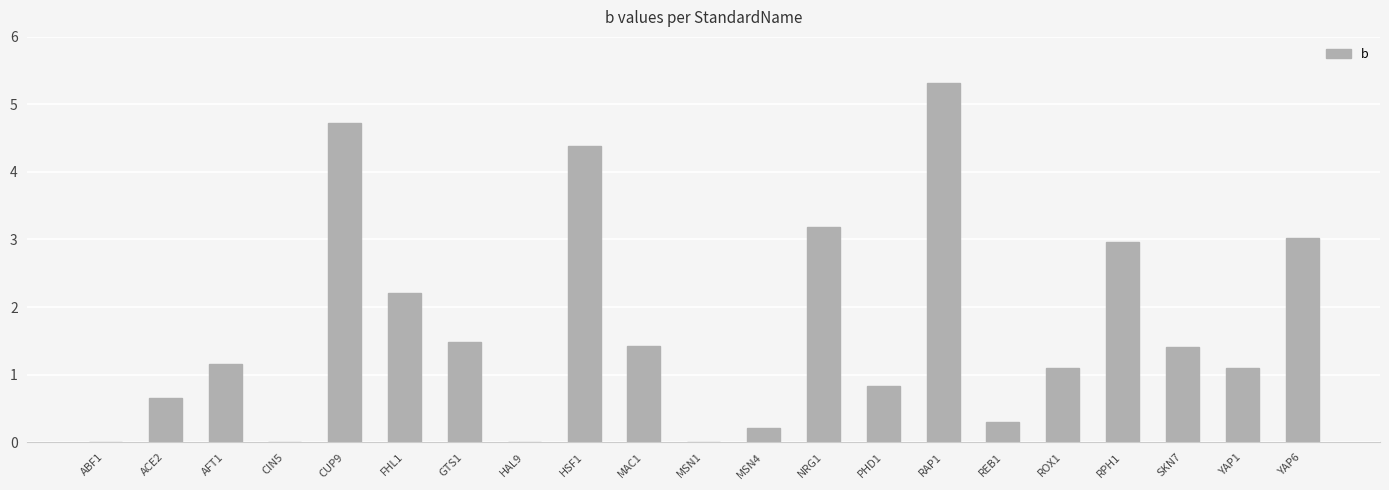

Which label corresponds to the largest value in the chart?

RAP1